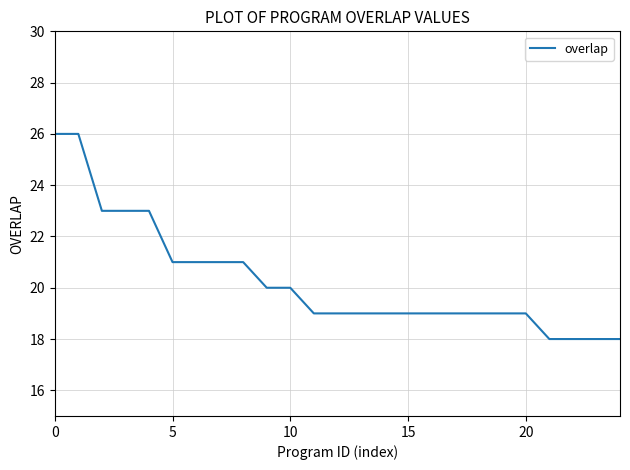

What is the difference between the maximum and minimum values?

8